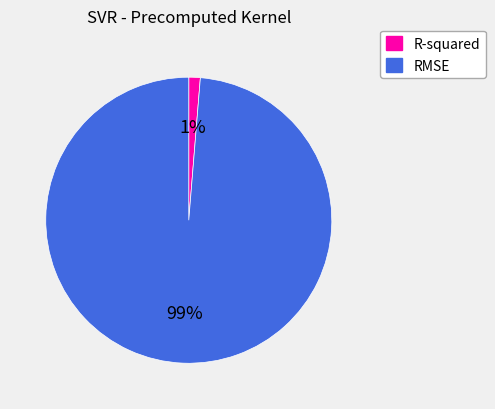

Which slice is the largest?

RMSE